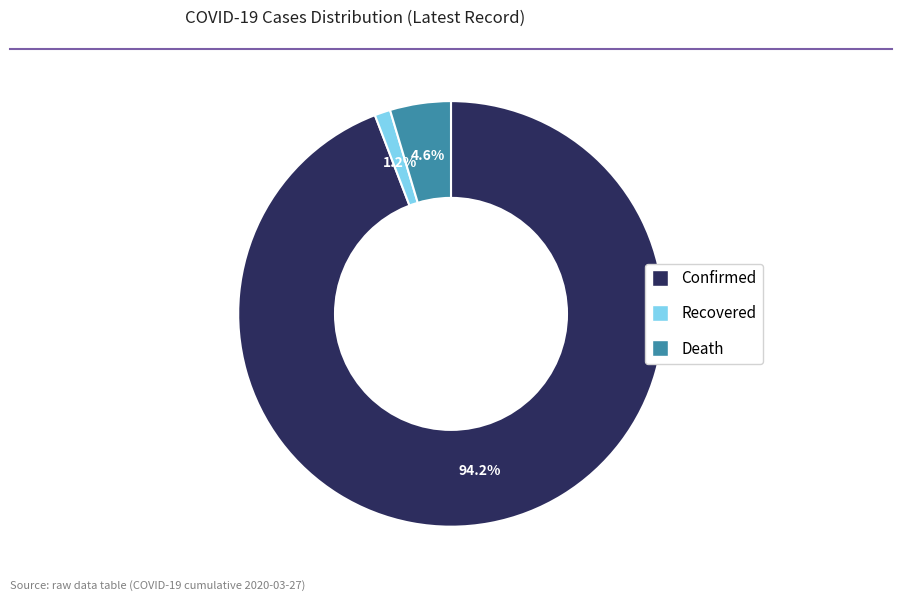

How many slices are in this pie chart?

3